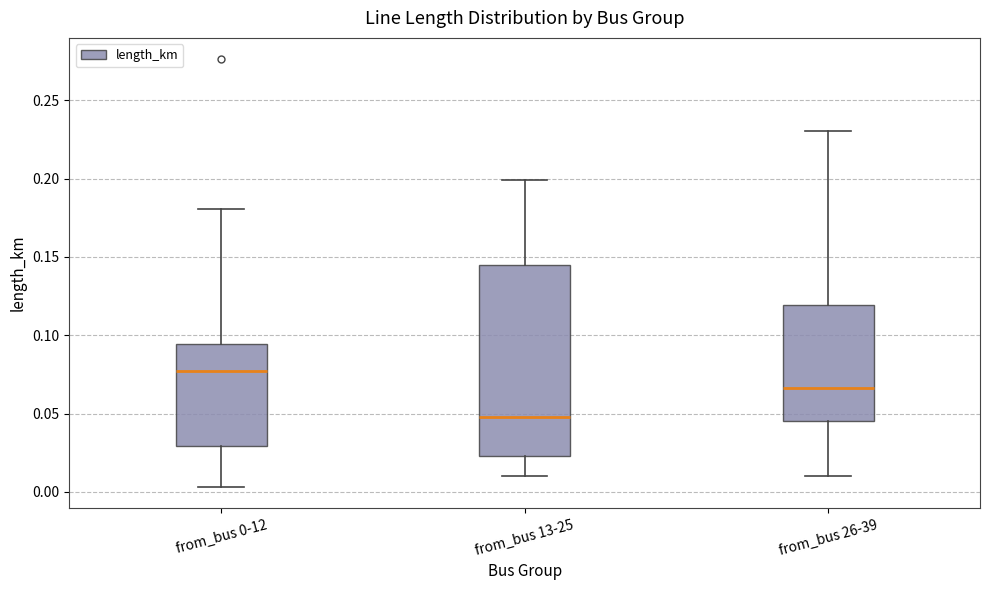

Reading left to right, transcribe this box plot: for each box, give where its median line is, the range the box spans, and where its two whiskers end, as read against the y-axis. The values are not printed on the chart, so give them approximately, as read against the axis.

from_bus 0-12: median 0.075, box 0.030 to 0.095, whiskers 0.005 to 0.180
from_bus 13-25: median 0.050, box 0.025 to 0.145, whiskers 0.010 to 0.200
from_bus 26-39: median 0.065, box 0.045 to 0.120, whiskers 0.010 to 0.230